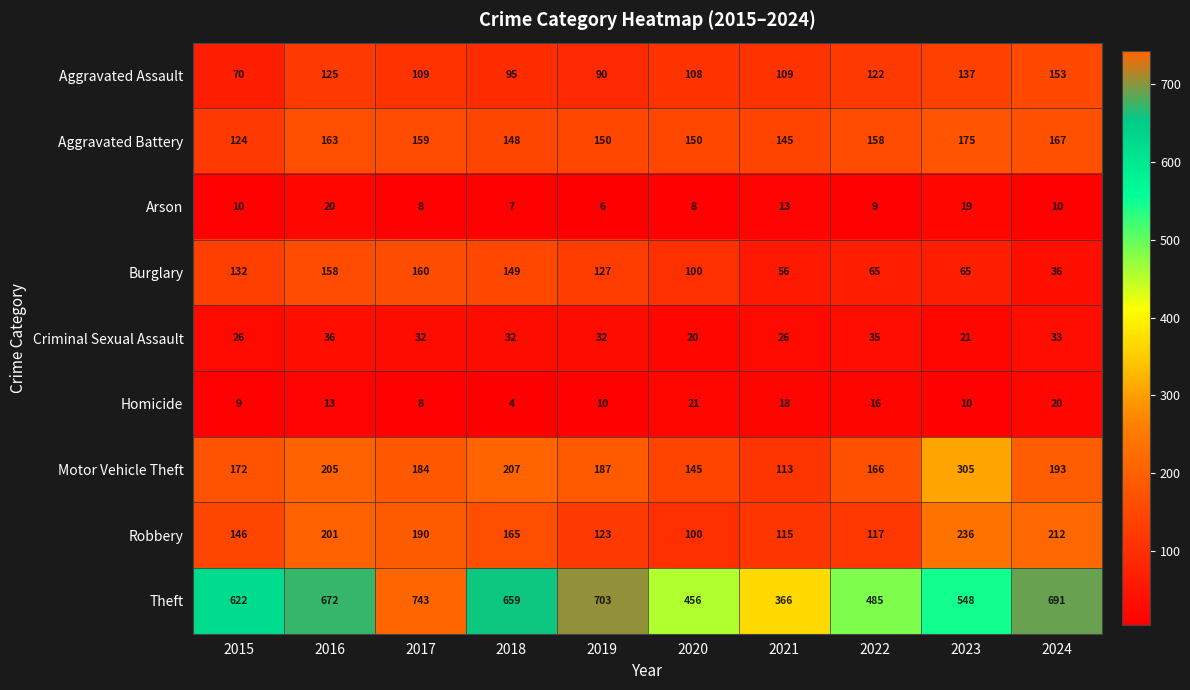

At which label is Motor Vehicle Theft closest to 209?

2018